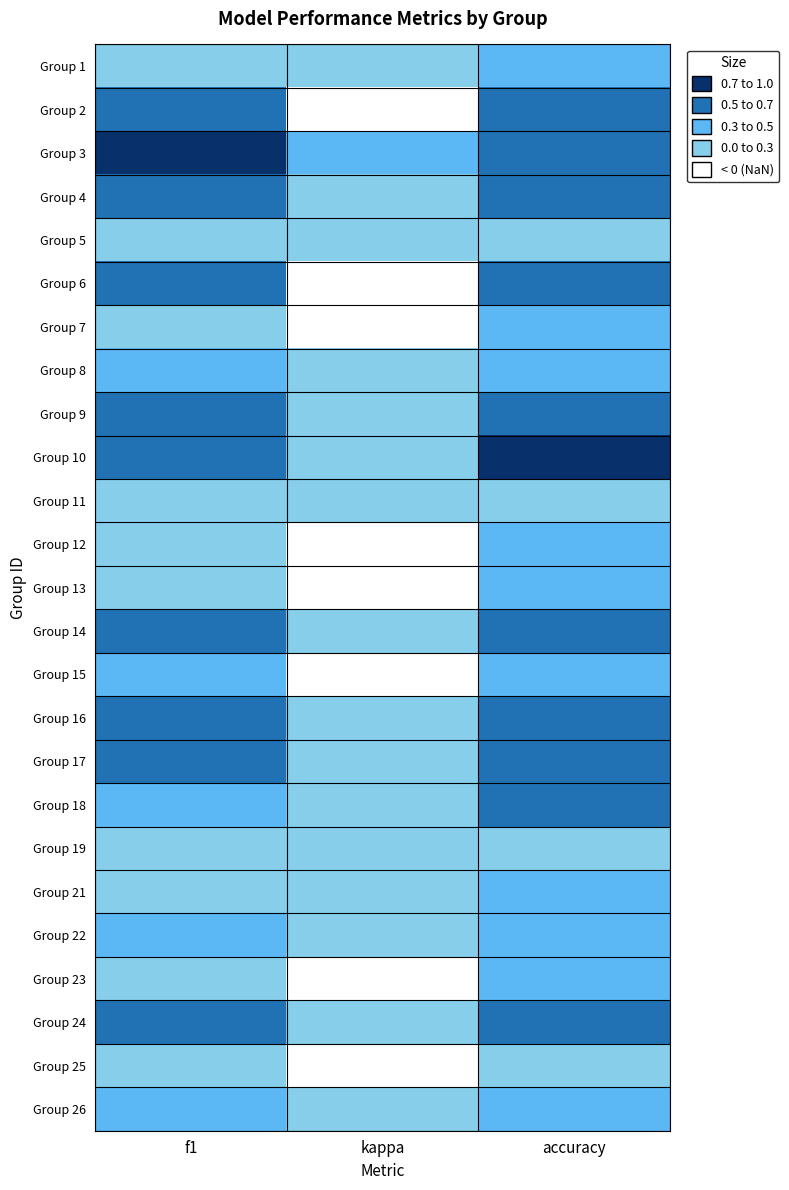

Reading left to right, transcribe all the data shown in this chart.

Group 1: f1=0.3	kappa=0.1	accuracy=0.4
Group 2: f1=0.5	kappa=-0.3	accuracy=0.5
Group 3: f1=0.7	kappa=0.3	accuracy=0.7
Group 4: f1=0.6	kappa=0.2	accuracy=0.7
Group 5: f1=0.2	kappa=0.0	accuracy=0.3
Group 6: f1=0.5	kappa=-0.0	accuracy=0.6
Group 7: f1=0.2	kappa=-0.1	accuracy=0.4
Group 8: f1=0.4	kappa=0.0	accuracy=0.4
Group 9: f1=0.6	kappa=0.1	accuracy=0.6
Group 10: f1=0.6	kappa=0.0	accuracy=0.8
Group 11: f1=0.0	kappa=0.0	accuracy=0.0
Group 12: f1=0.3	kappa=-0.4	accuracy=0.3
Group 13: f1=0.2	kappa=-0.3	accuracy=0.3
Group 14: f1=0.6	kappa=0.1	accuracy=0.6
Group 15: f1=0.4	kappa=-0.3	accuracy=0.4
Group 16: f1=0.6	kappa=0.3	accuracy=0.6
Group 17: f1=0.6	kappa=0.3	accuracy=0.6
Group 18: f1=0.5	kappa=0.0	accuracy=0.5
Group 19: f1=0.1	kappa=0.0	accuracy=0.2
Group 21: f1=0.3	kappa=0.0	accuracy=0.5
Group 22: f1=0.3	kappa=0.1	accuracy=0.4
Group 23: f1=0.3	kappa=-0.1	accuracy=0.4
Group 24: f1=0.6	kappa=0.1	accuracy=0.6
Group 25: f1=0.3	kappa=-0.2	accuracy=0.3
Group 26: f1=0.4	kappa=0.2	accuracy=0.5